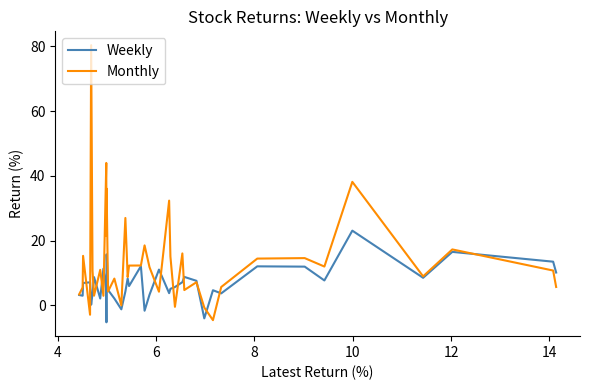

Which series has the largest range (max minus min)?

Monthly